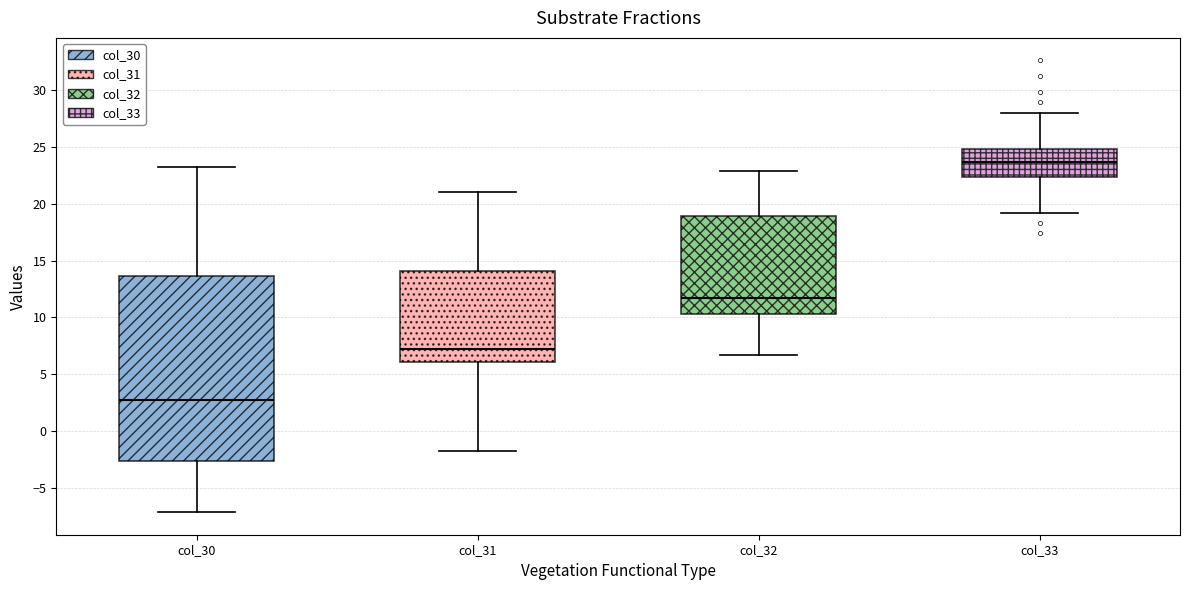

Reading left to right, transcribe this box plot: for each box, give where its median line is, the range the box spans, and where its two whiskers end, as read against the y-axis. The values are not printed on the chart, so give them approximately, as read against the axis.

col_30: median 2.5, box -2.5 to 13.5, whiskers -7.0 to 23.0
col_31: median 7.5, box 6.0 to 14.0, whiskers -2.0 to 21.0
col_32: median 11.5, box 10.5 to 19.0, whiskers 6.5 to 23.0
col_33: median 23.5, box 22.5 to 25.0, whiskers 19.0 to 28.0